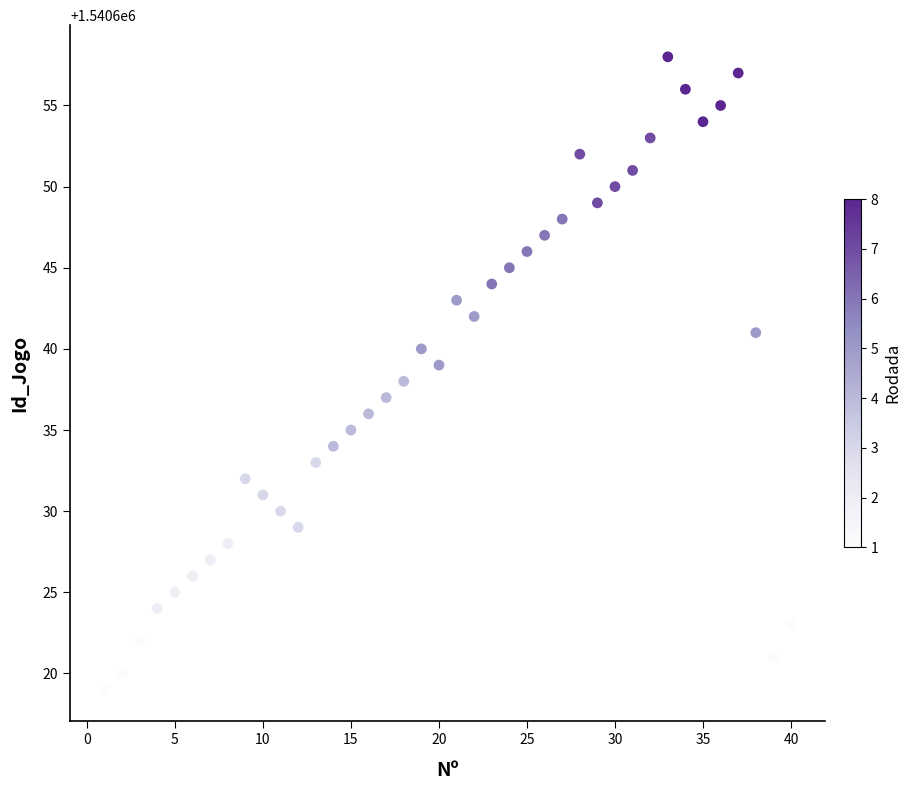

What is the range of Y values (max minus min)?

39